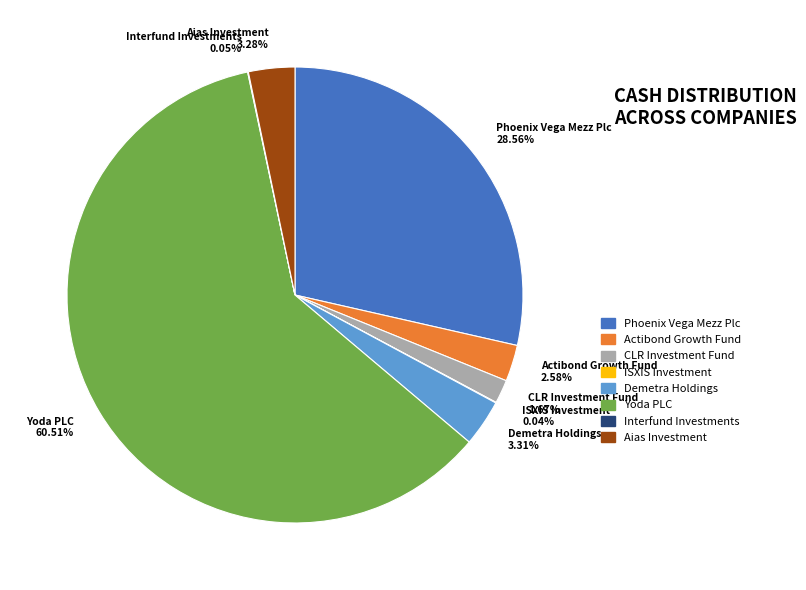

Which category has the biggest portion of the pie?

Yoda PLC